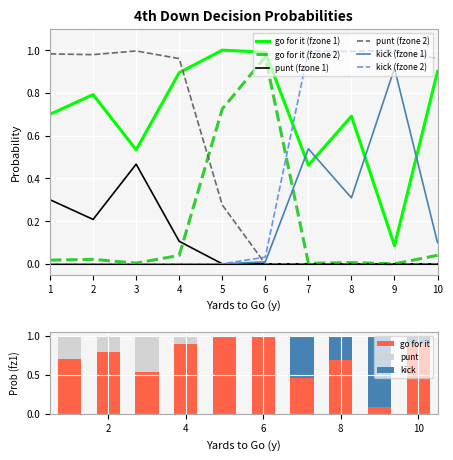

Reading left to right, what are all the values shown in this chart?

gofor_fz1: 0.7	0.8	0.5	0.9	1.0	1.0	0.5	0.7	0.1	0.9
gofor_fz2: 0.0	0.0	0.0	0.0	0.7	1.0	0.0	0.0	0.0	0.0
punt_fz1: 0.3	0.2	0.5	0.1	0.0	0.0	0.0	0.0	0.0	0.0
punt_fz2: 1.0	1.0	1.0	1.0	0.3	0.0	0.0	0.0	0.0	0.0
kick_fz1: 0.0	0.0	0.0	0.0	0.0	0.0	0.5	0.3	0.9	0.1
kick_fz2: 0.0	0.0	0.0	0.0	0.0	0.0	1.0	1.0	1.0	1.0